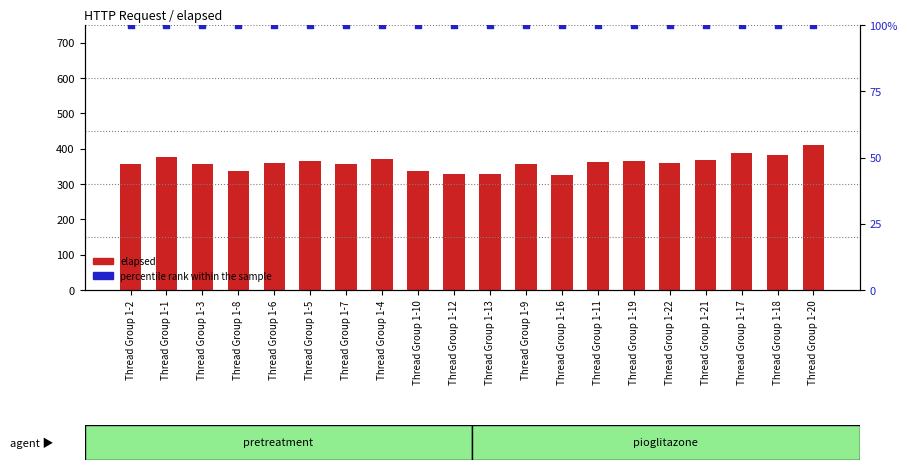

Which series reaches the maximum Y coordinate?

elapsed